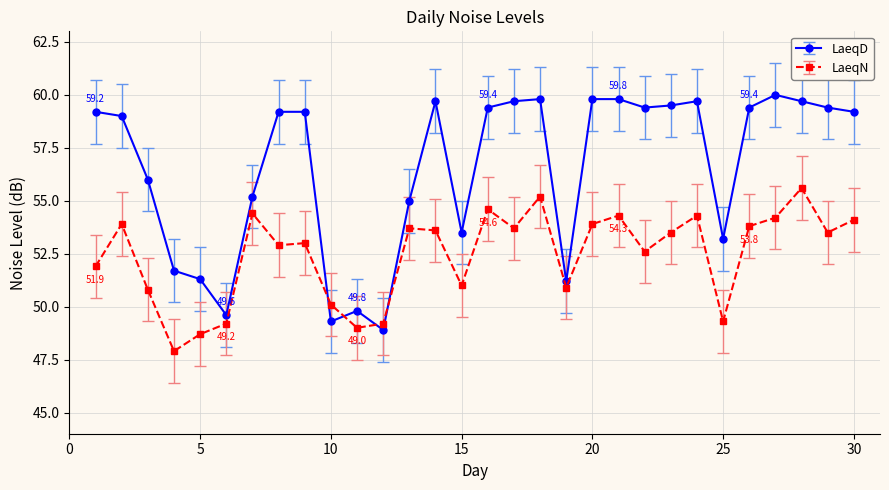

After their last crossing, which series has the higher values: LaeqD or LaeqN?

LaeqD